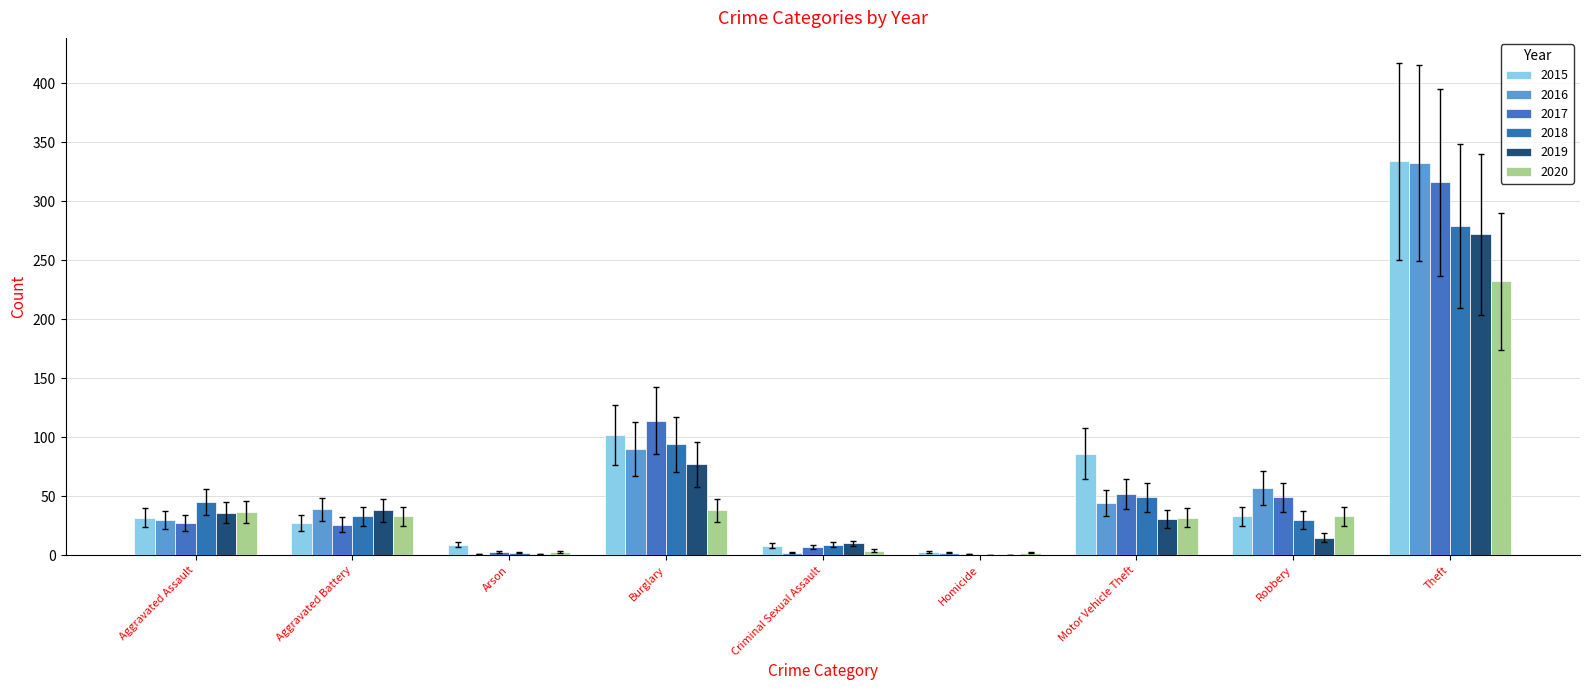

What is the difference between the highest and lowest values at Arson?

6.0